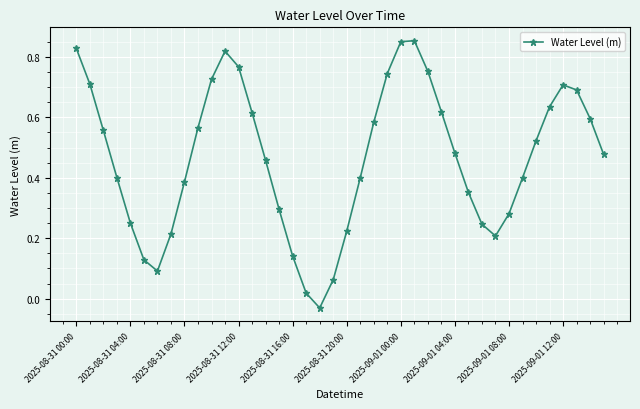

Does the chart display data point markers on the line(s)?

Yes